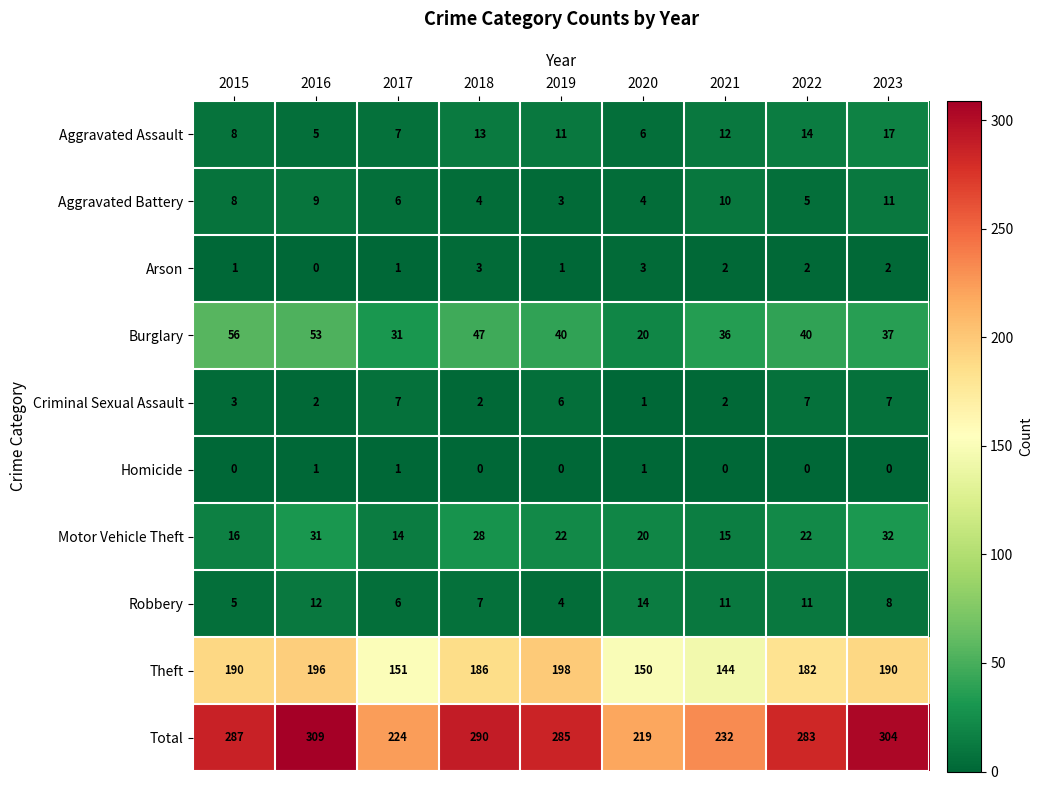

Count the Homicide values in the range 0 to 1.

9